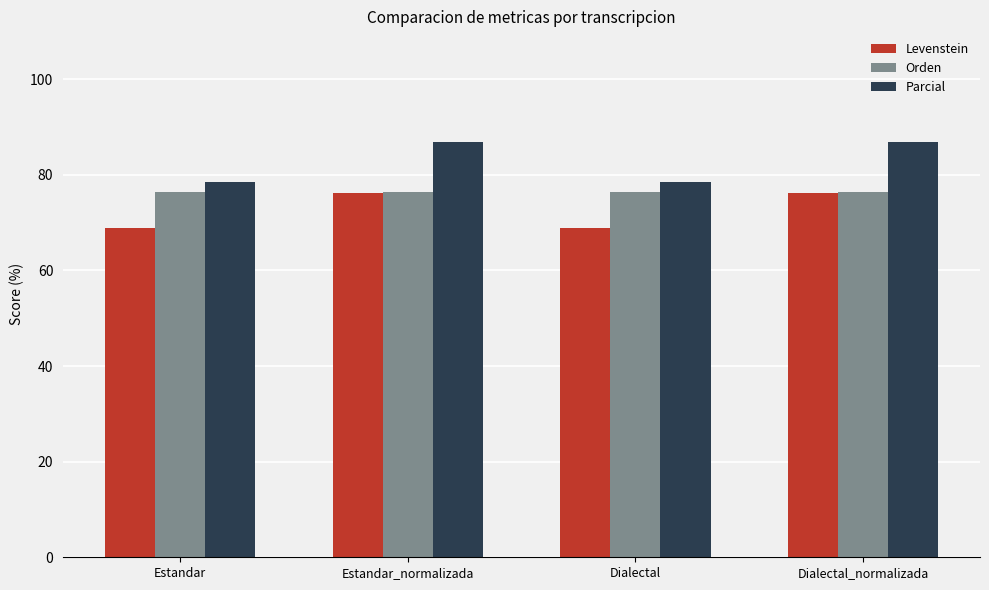

What is the difference between the highest and lowest values at Dialectal_normalizada?

10.8